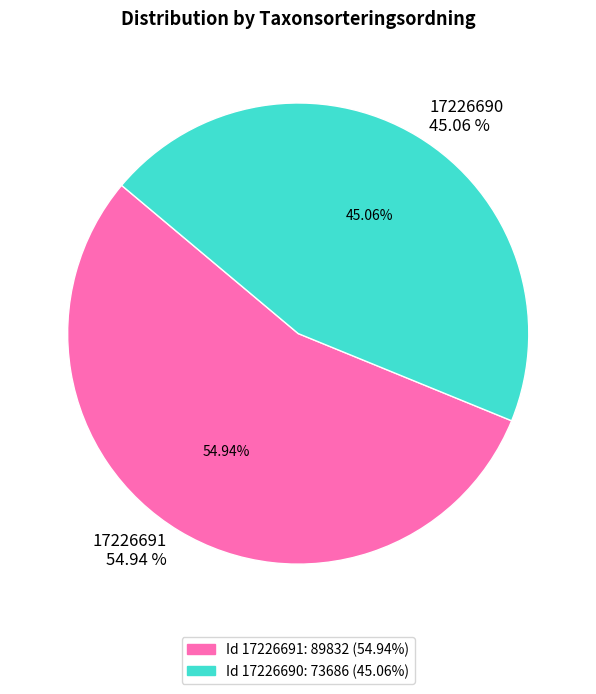

How many segments does this pie chart have?

2